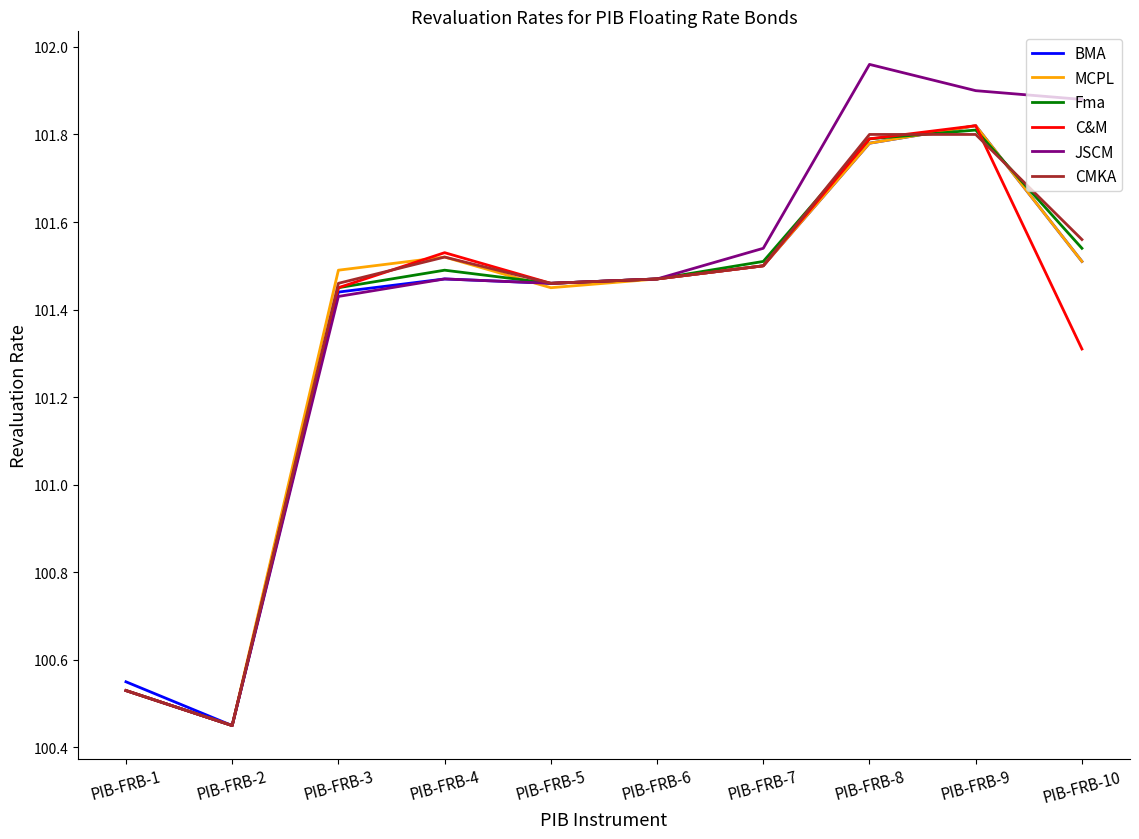

The value of JSCM at PIB-FRB-5 is 101.5. True or false?

True